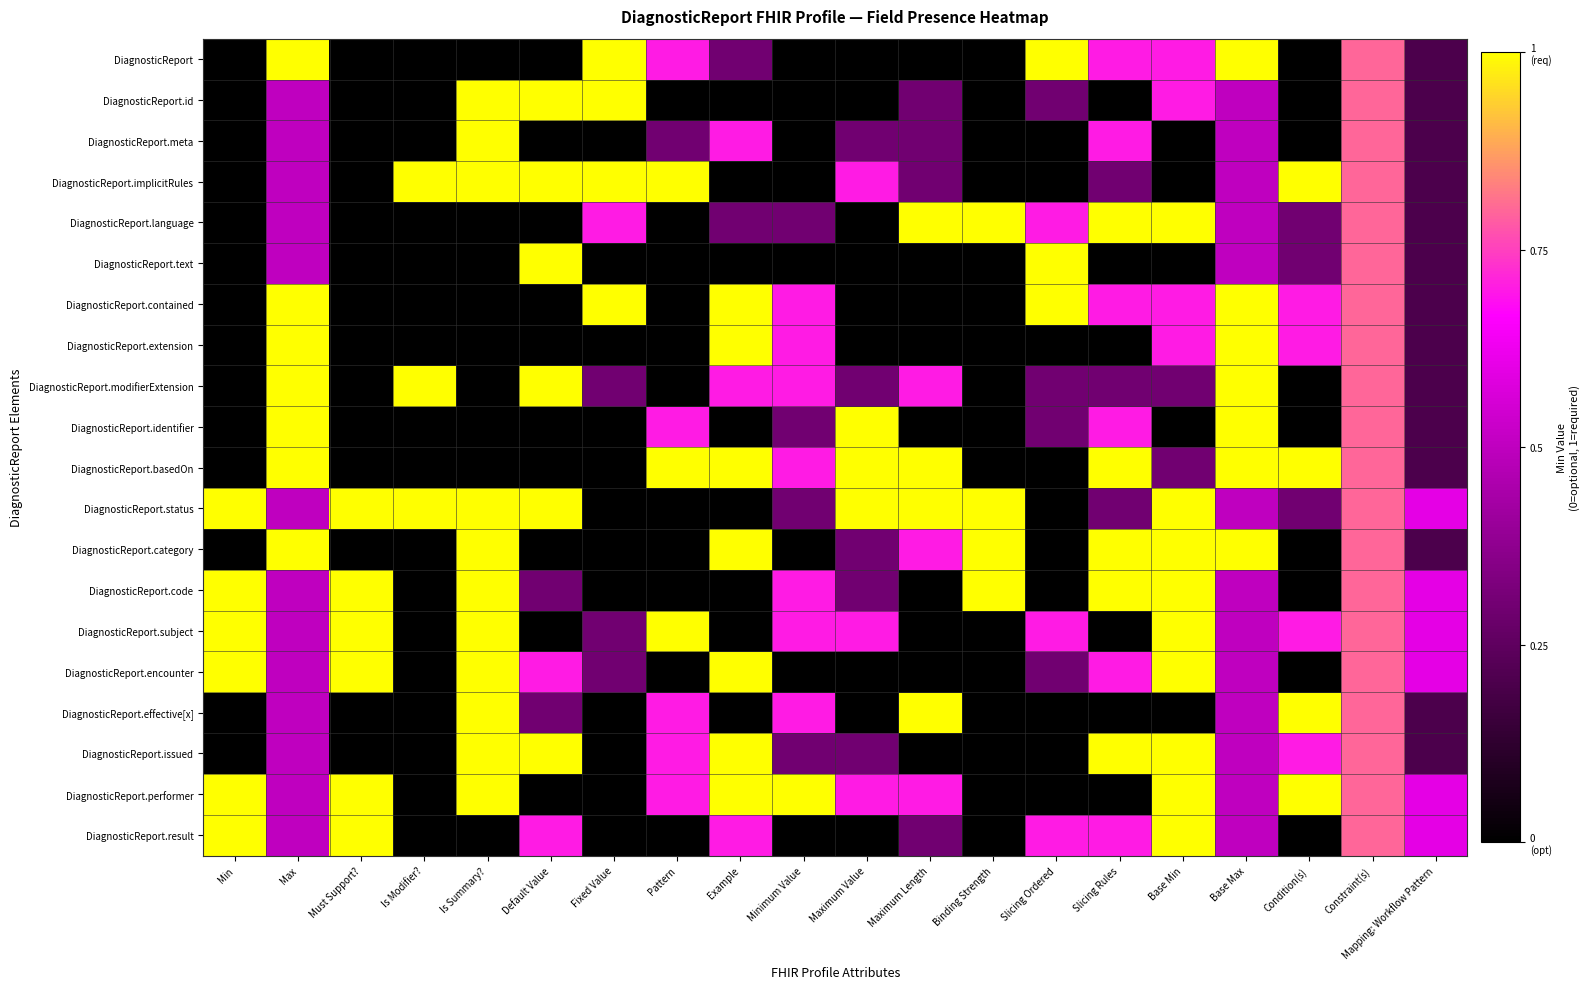

Rank the series at Condition(s) from highest to lowest value.

DiagnosticReport.implicitRules, DiagnosticReport.basedOn, DiagnosticReport.effective[x], DiagnosticReport.performer, DiagnosticReport.contained, DiagnosticReport.extension, DiagnosticReport.subject, DiagnosticReport.issued, DiagnosticReport.language, DiagnosticReport.text, DiagnosticReport.status, DiagnosticReport, DiagnosticReport.id, DiagnosticReport.meta, DiagnosticReport.modifierExtension, DiagnosticReport.identifier, DiagnosticReport.category, DiagnosticReport.code, DiagnosticReport.encounter, DiagnosticReport.result